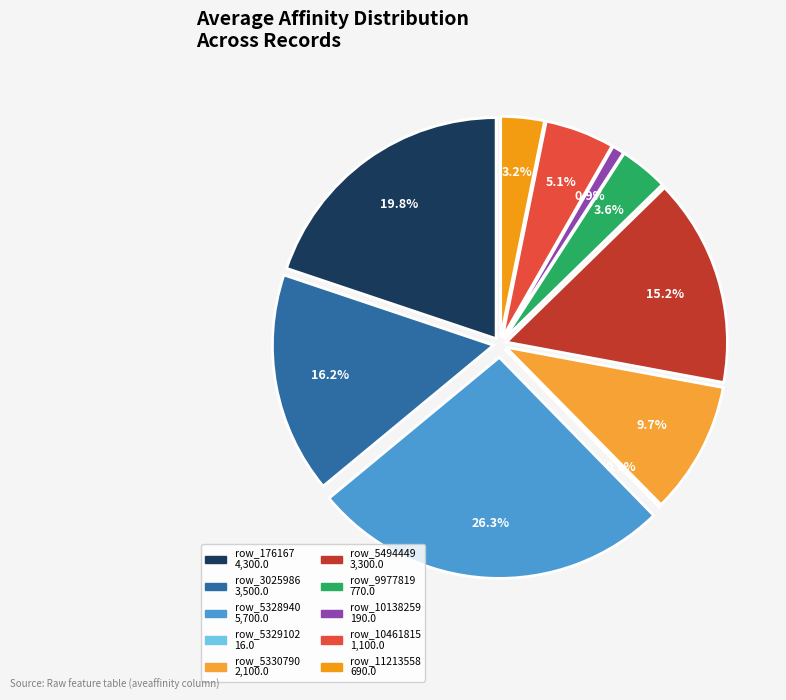

Which category has the smallest portion of the pie?

row_5329102